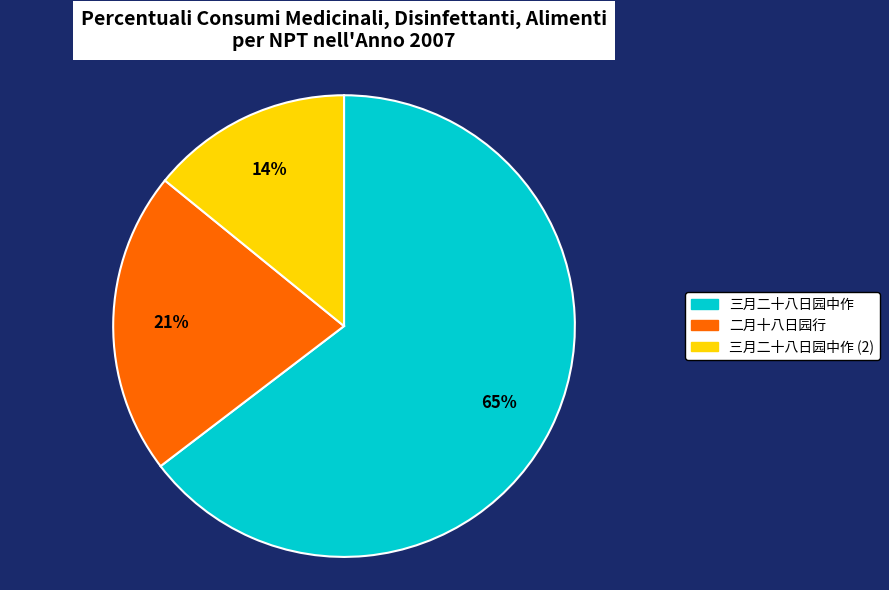

What is the ratio of the value at 三月二十八日园中作 (2) to the value at 二月十八日园行?

0.7